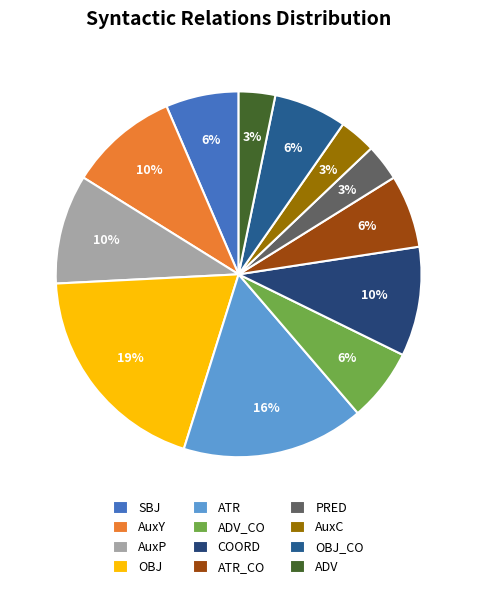

The AuxP slice represents 20% of the pie. True or false?

False